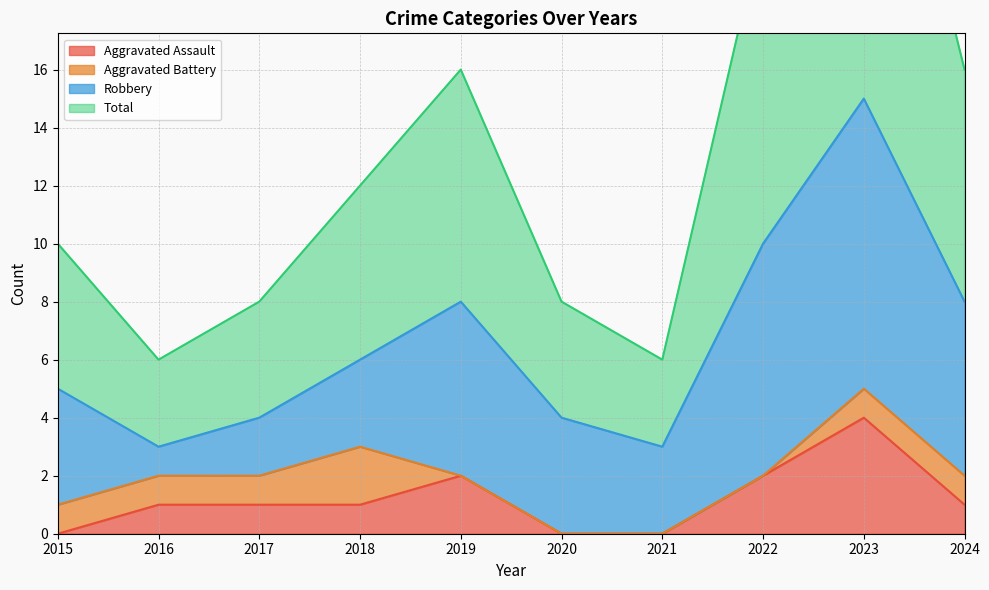

How many interior local peaks does the Total series have?

2